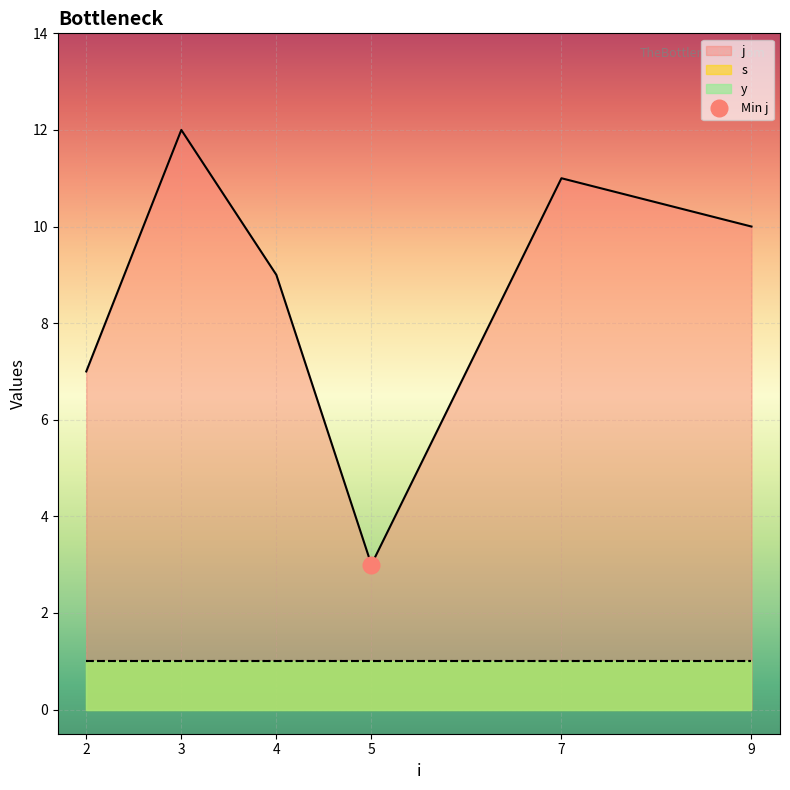

What is the sum of the y values at 3 and 2?

2